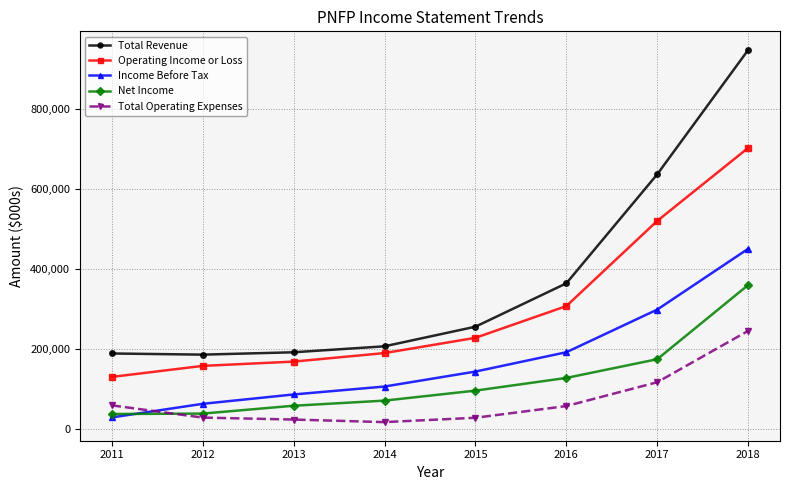

What is the difference between the maximum and minimum values in the Total Operating Expenses series?

228000